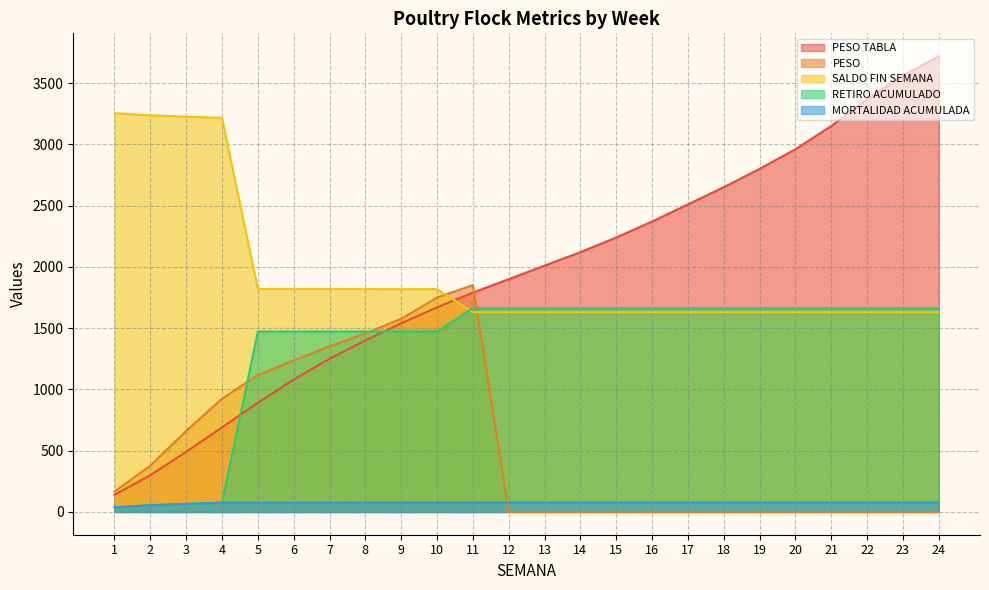

Is it true that PESO TABLA equals 2240.0 at 15?

True